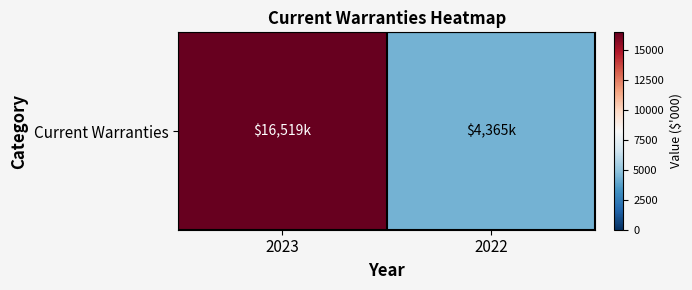

What is the sum of the values at 2023 and 2022?

20884